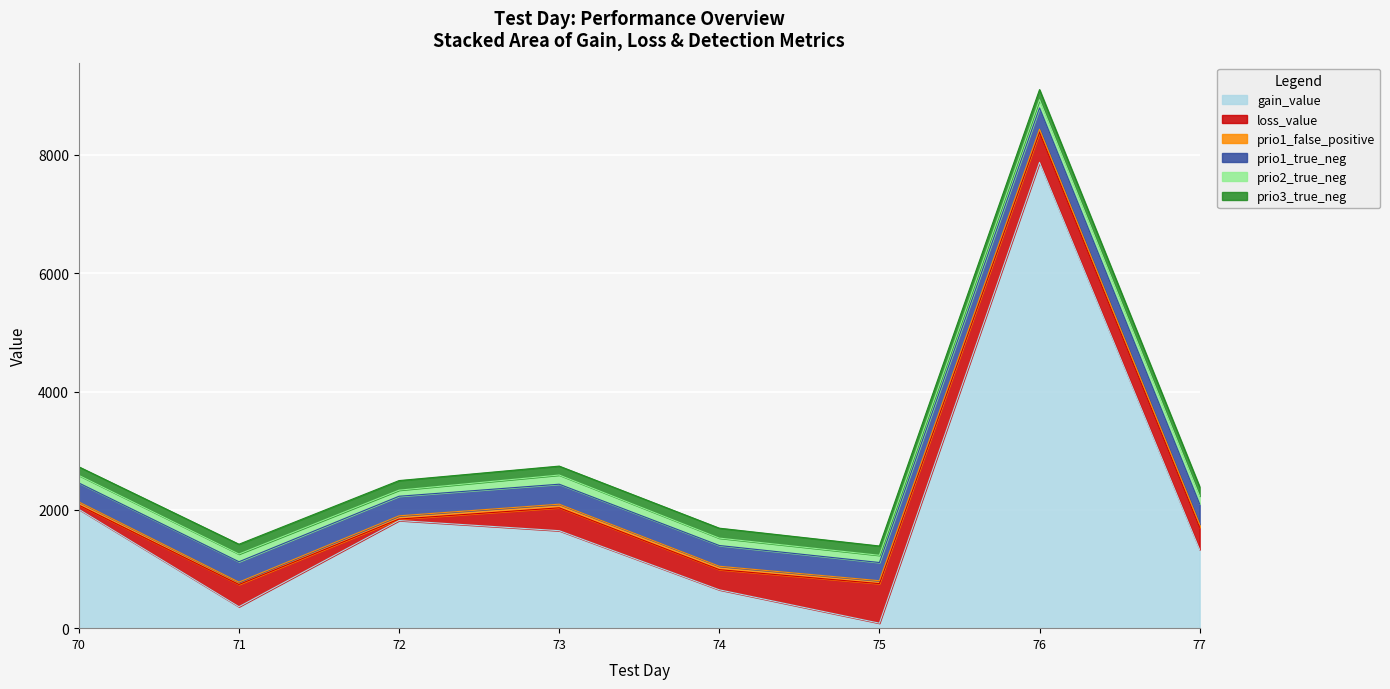

Where do gain_value and prio1_true_neg first cross each other?

74.0 and 75.0